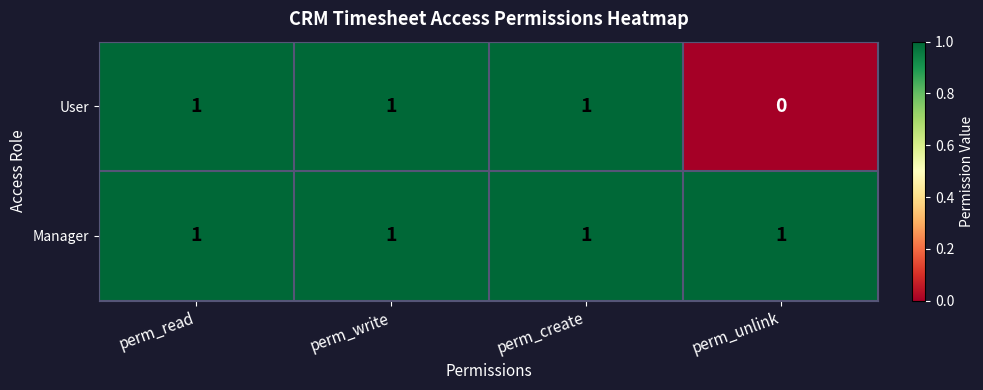

Which series has the largest total across all categories?

Manager